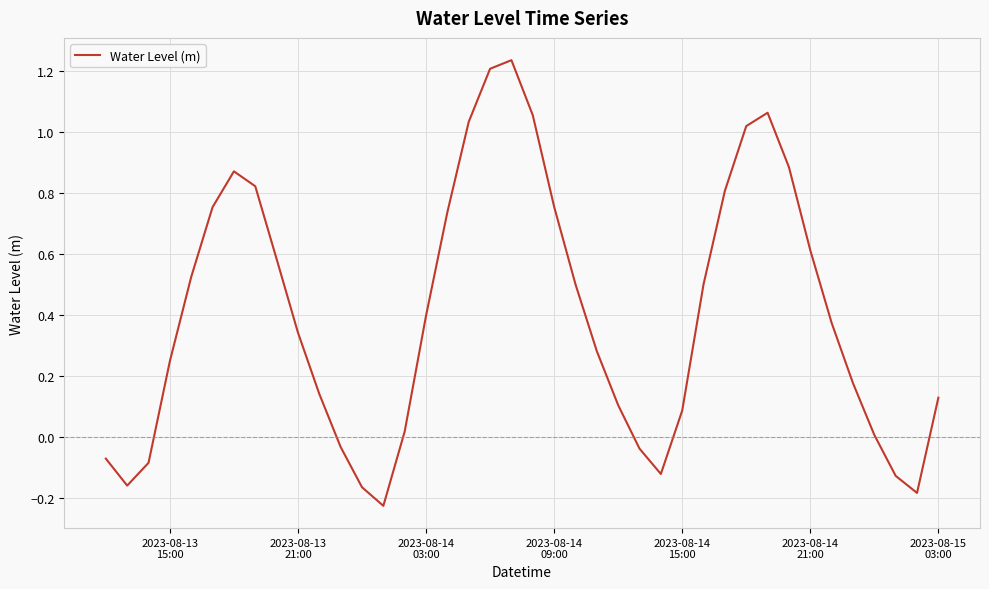

What is the difference between the maximum and minimum values?

1.5